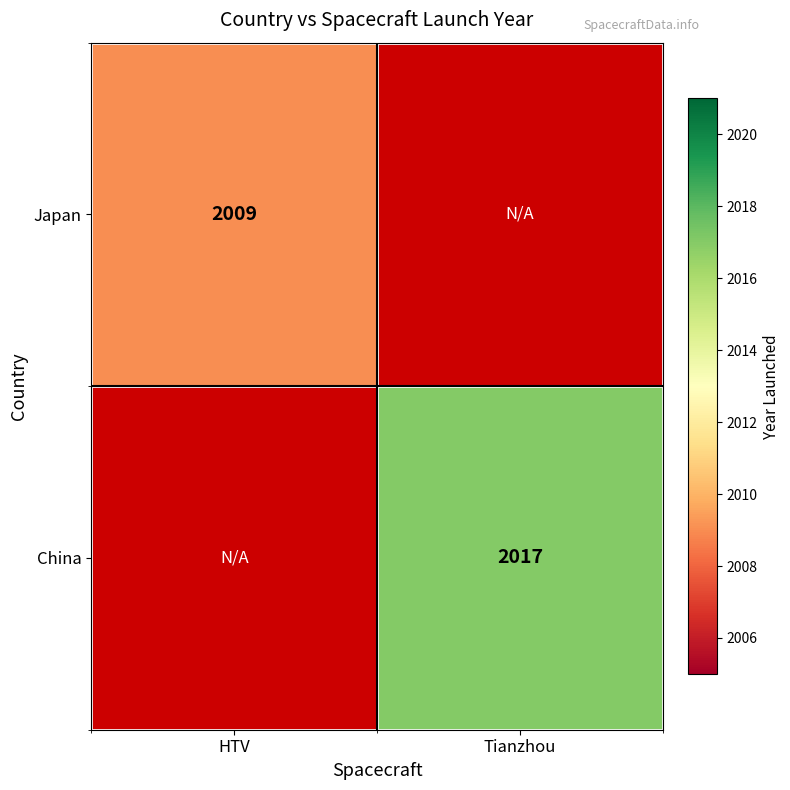

What is the minimum value shown in the chart?

2009.0